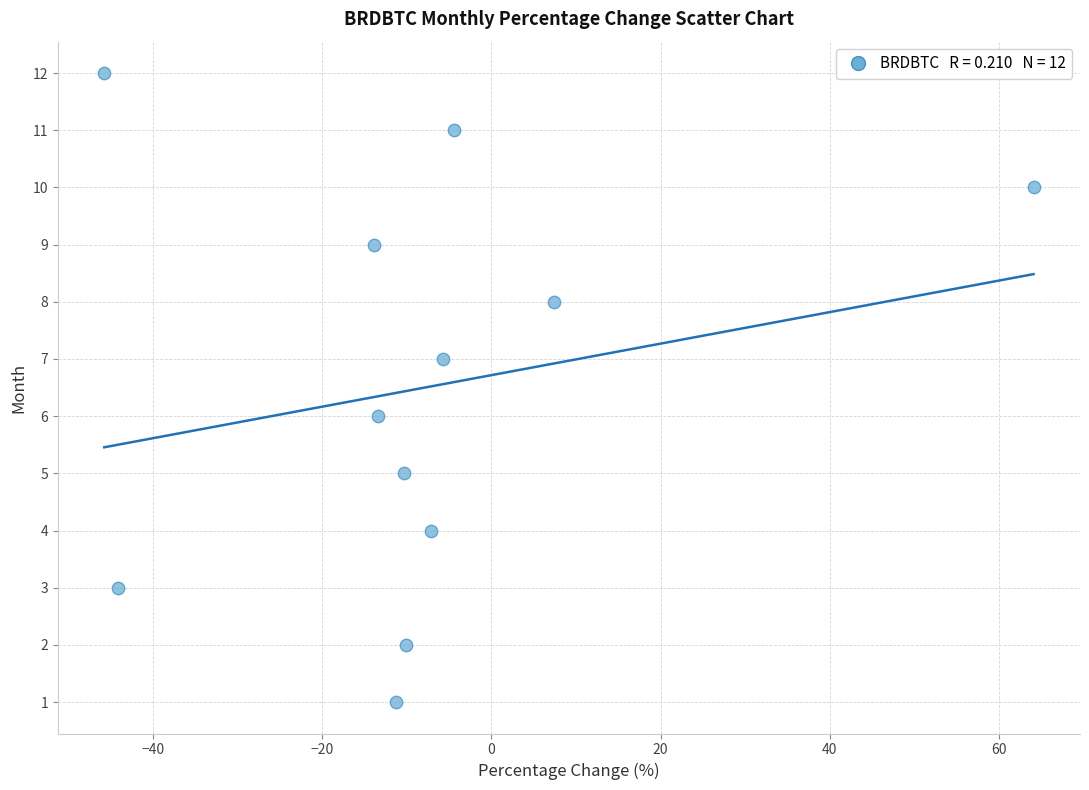

What is the range of Y values (max minus min)?

11